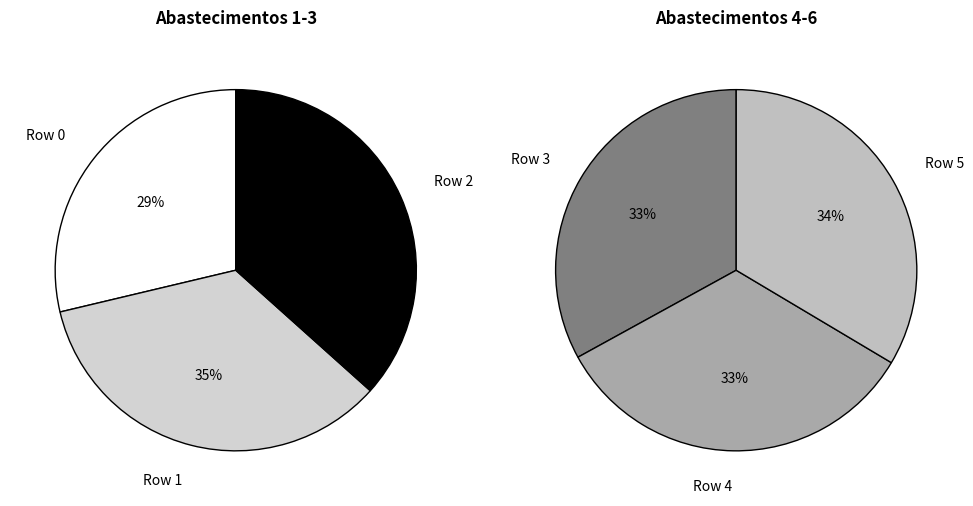

What percentage do Row 1 and Row 4 together represent?

34.0%